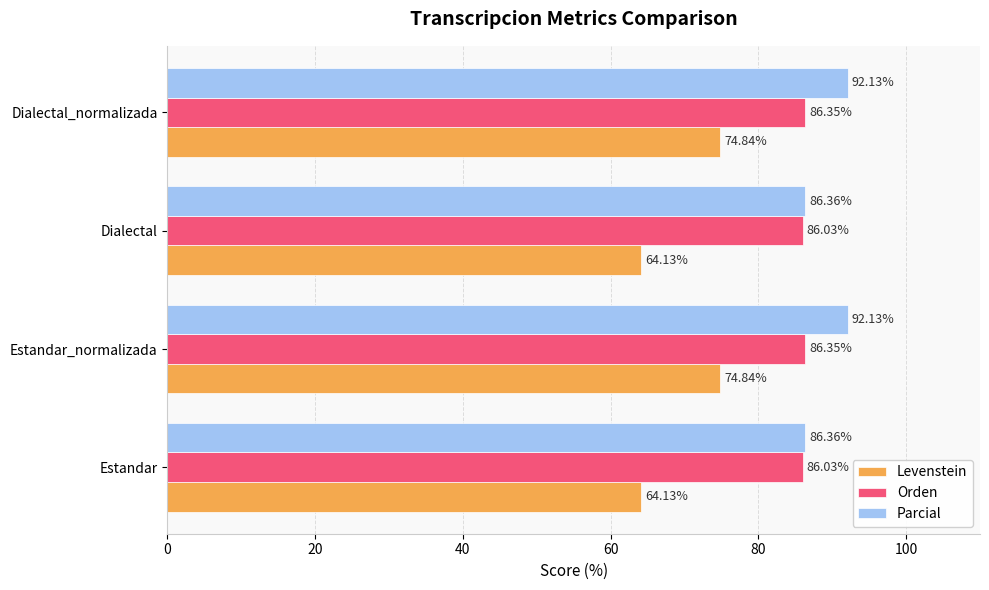

What is the spread (max minus min) of values at Dialectal?

22.2